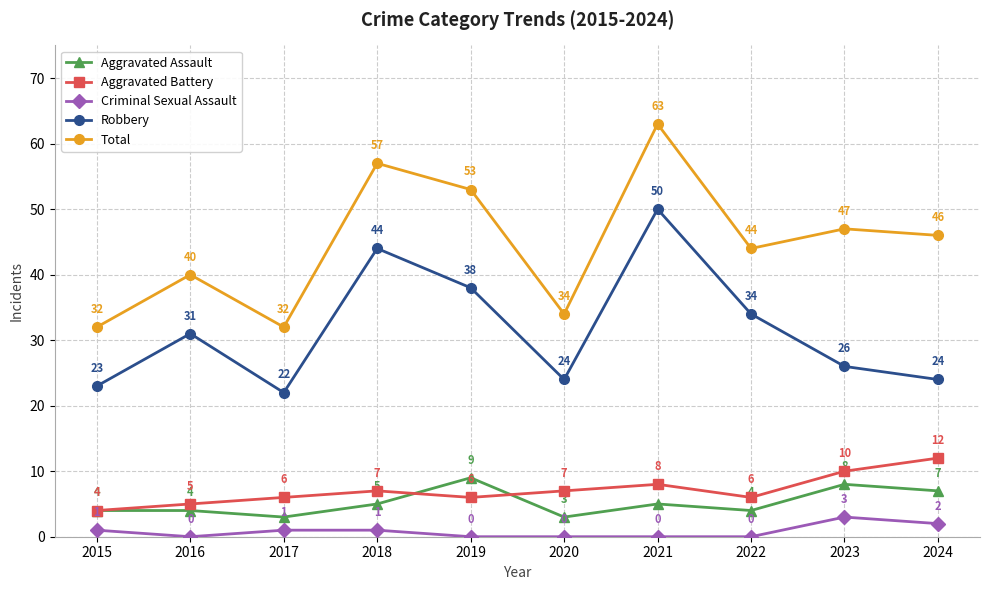

Count the number of data series in this chart.

5